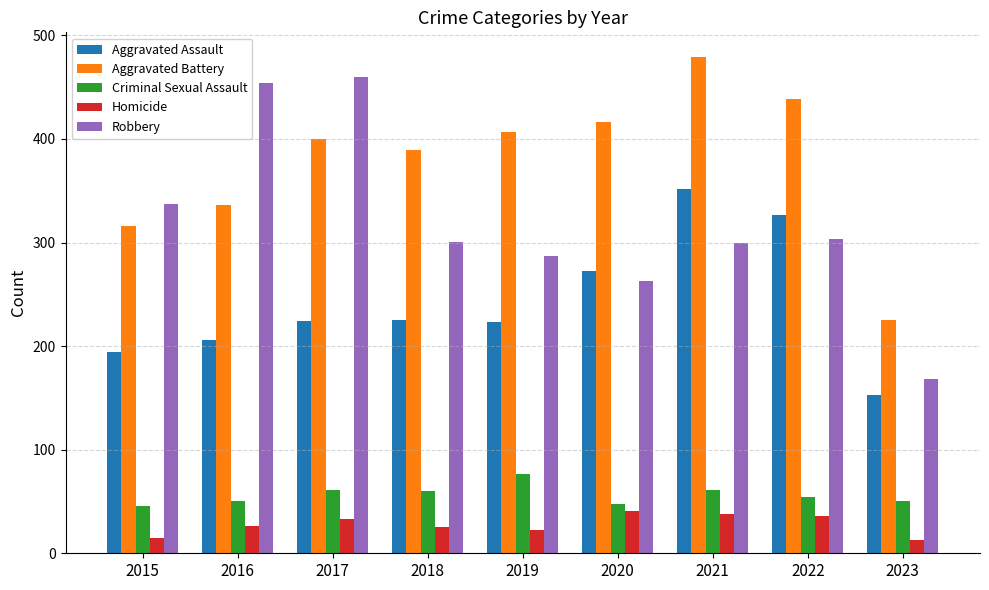

At which category is the sum across all series the highest?

2021